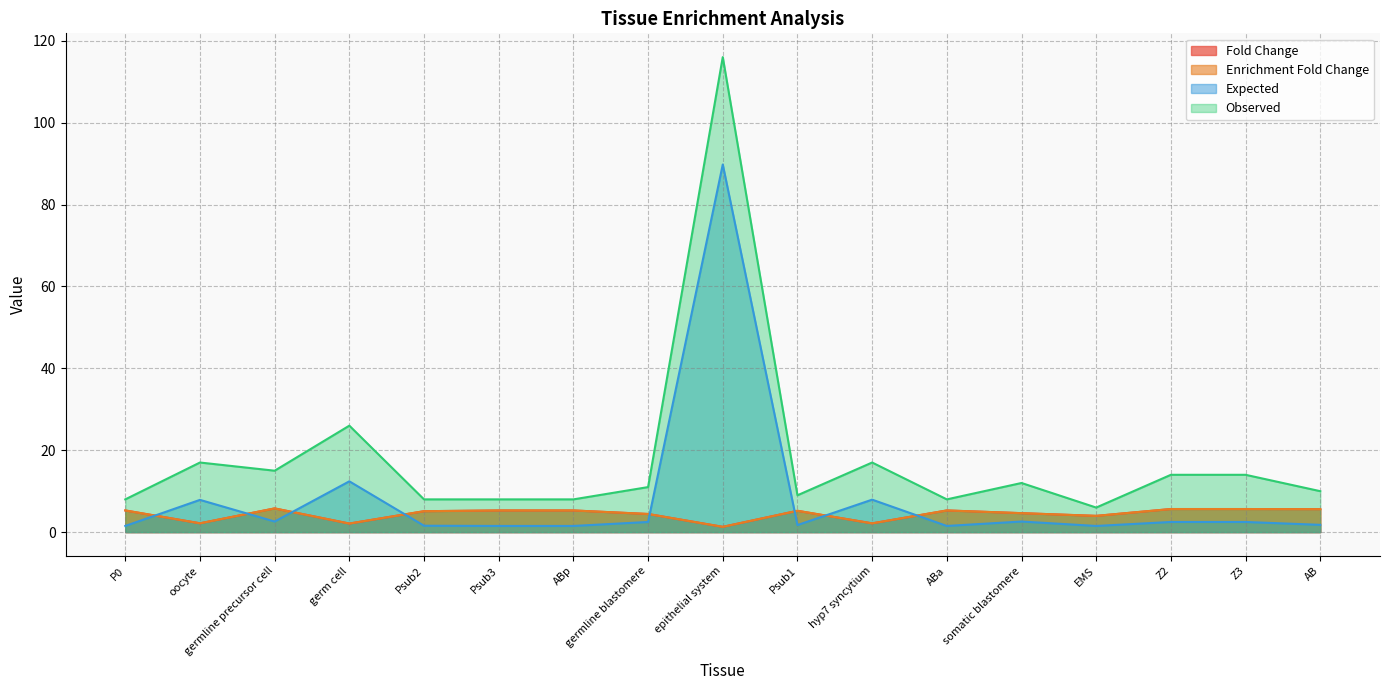

Where does the Observed series first go above 11?

oocyte